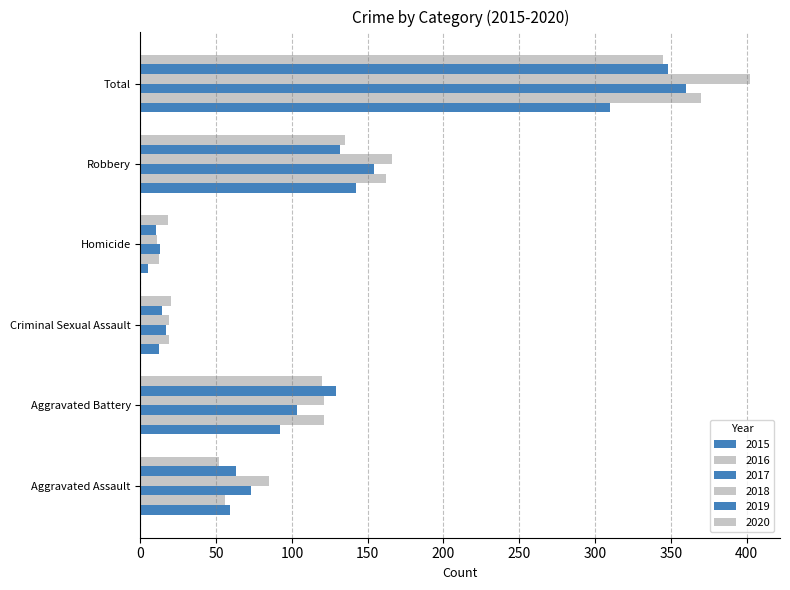

At which label does 2019 reach its minimum?

Homicide